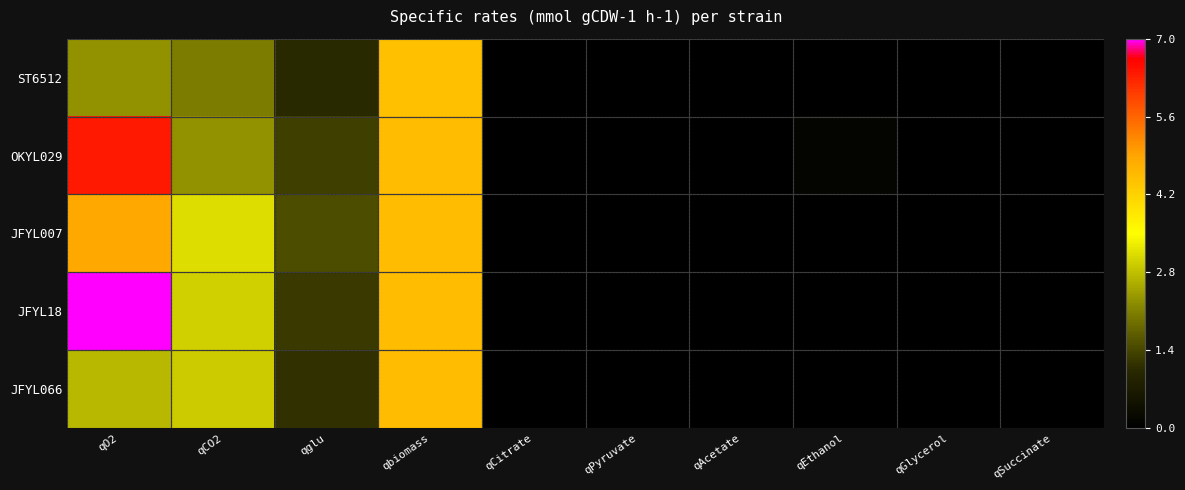

How many series are shown in this chart?

5